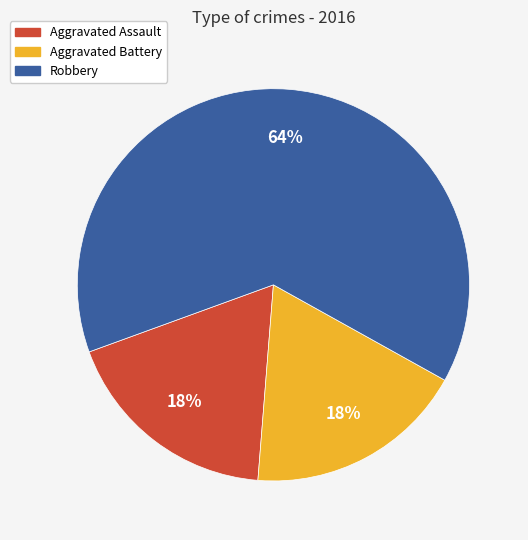

Which slice is the largest?

Robbery